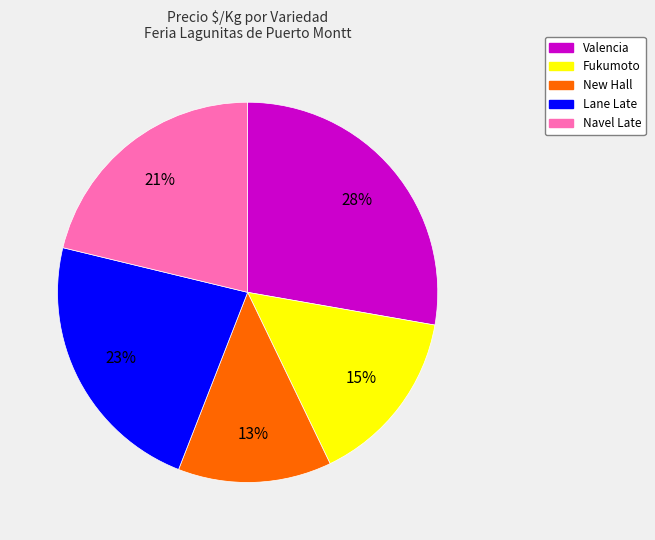

Is it true that New Hall is 5% of the pie?

False